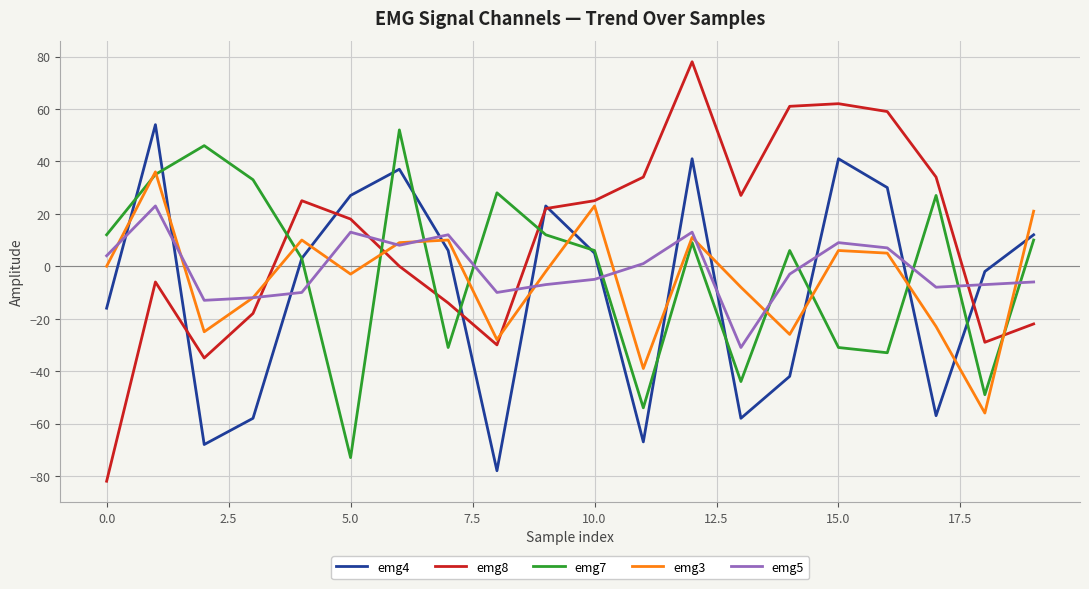

True or false: emg5 and emg8 intersect in this chart.

True